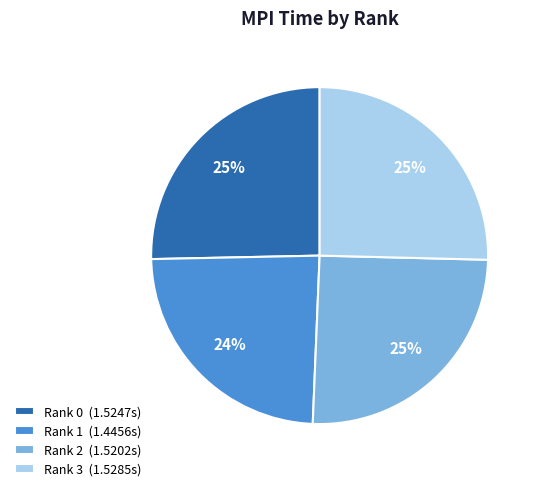

True or false: Rank 0 accounts for 25% of the total.

True